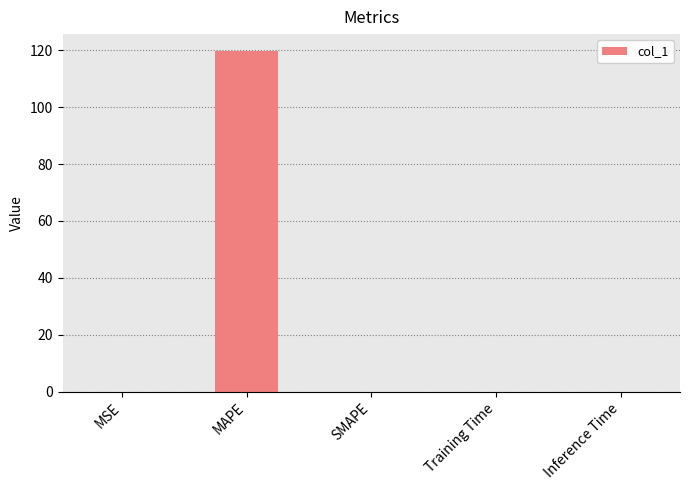

Which has a higher value, Training Time or MAPE?

MAPE